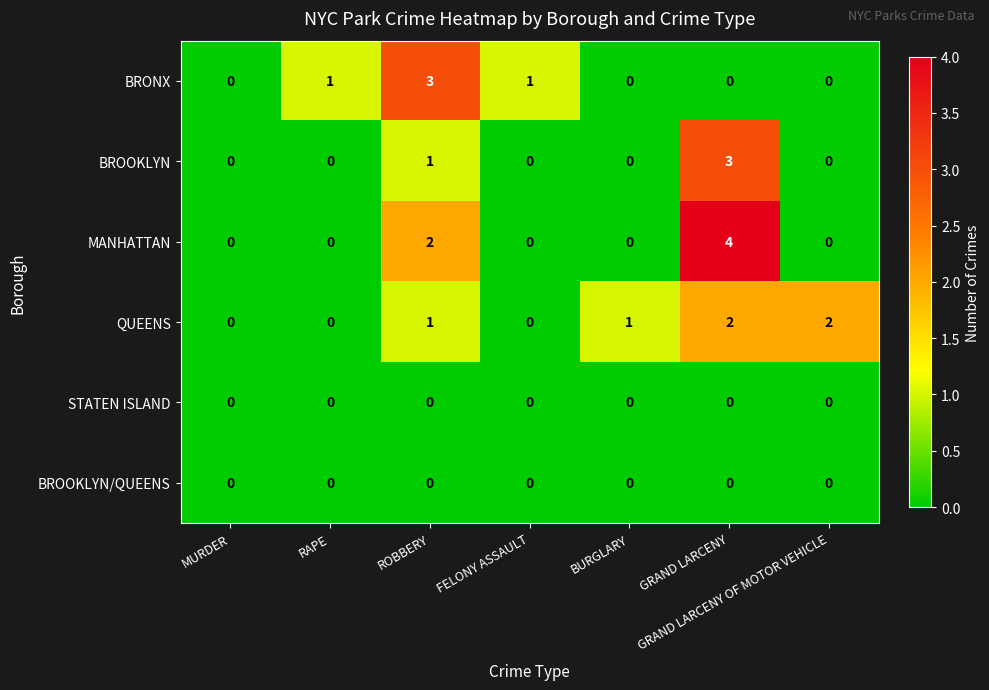

How many series are shown in this chart?

6